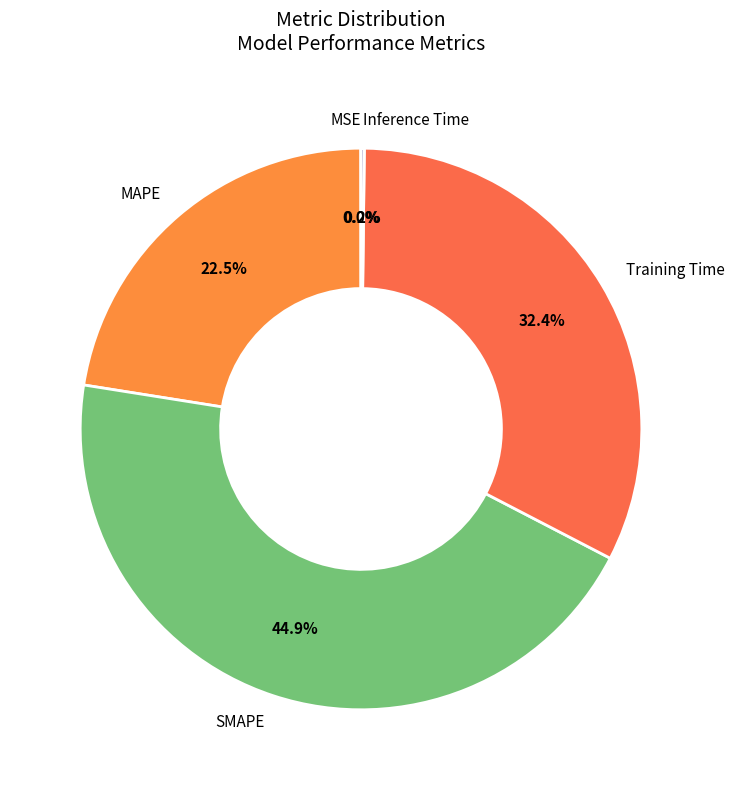

Is there any slice that represents more than half of the pie?

No